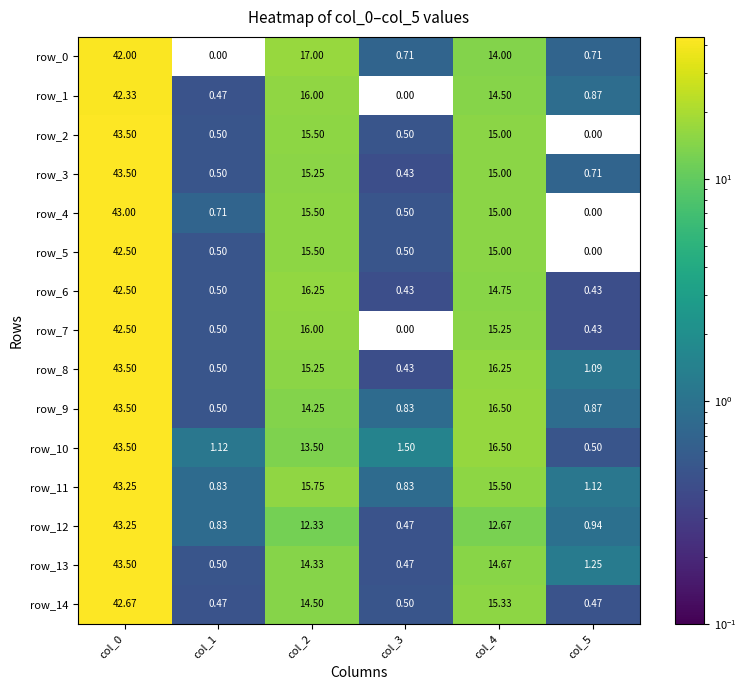

What is the difference between the highest and lowest values at col_3?

1.5